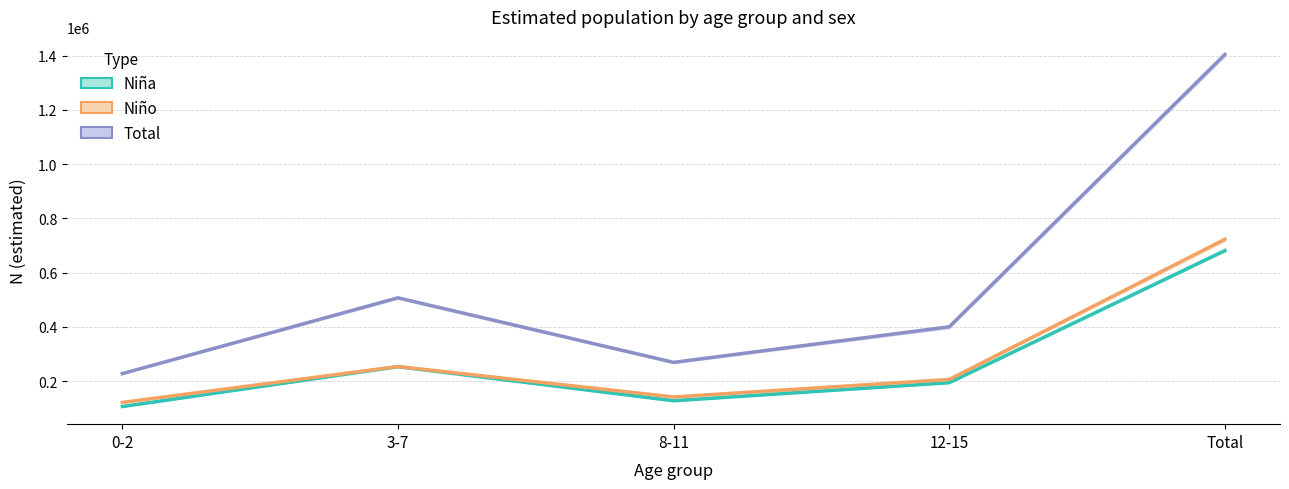

How many lines are shown in the chart?

3